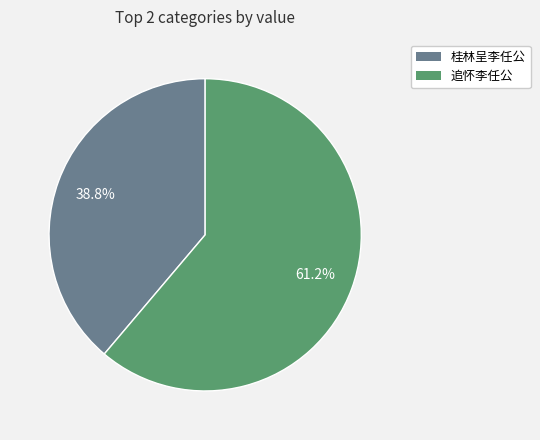

Between 追怀李任公 and 桂林呈李任公, which is larger?

追怀李任公